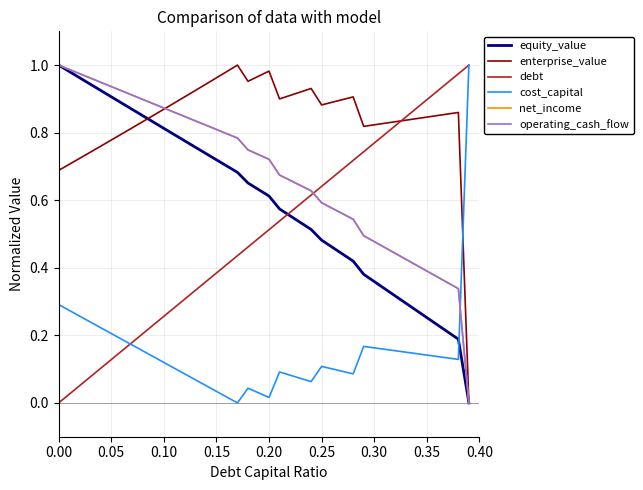

Does the chart display data point markers on the line(s)?

No